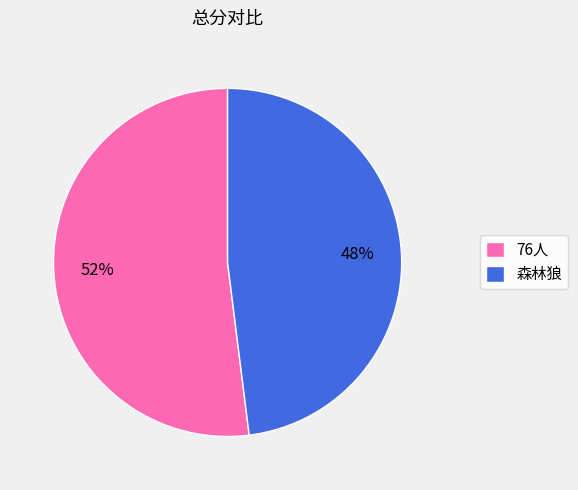

Combined, do 森林狼 and 76人 account for over 50%?

Yes